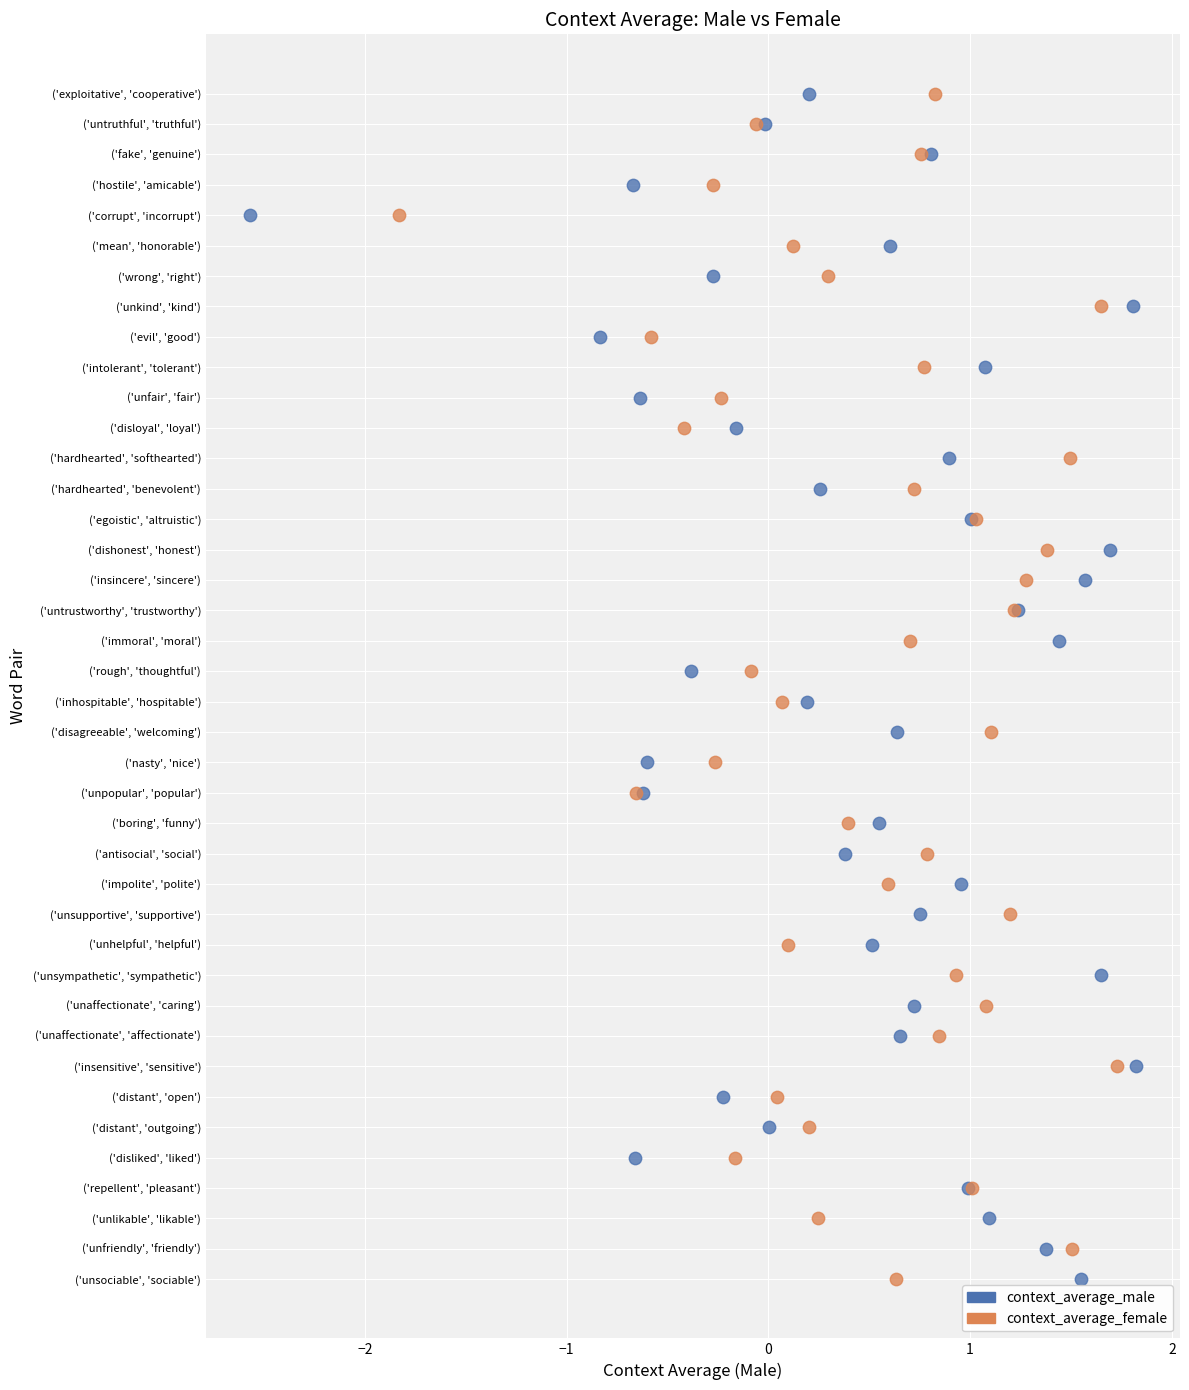

What are all the series names shown in the legend?

context_average_male, context_average_female